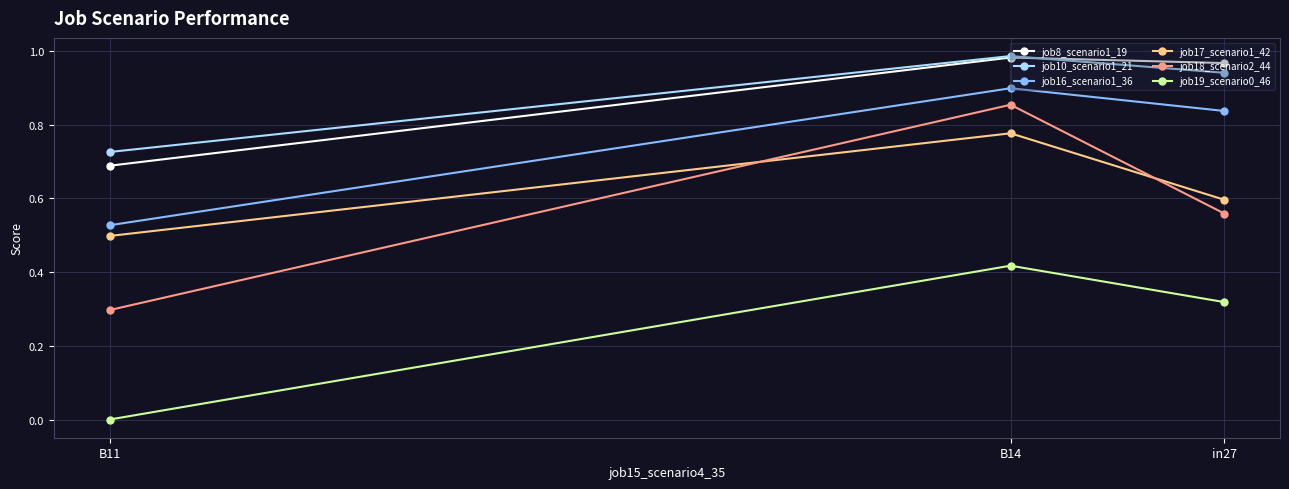

The value of job19_scenario0_46 at B14 is 0.2. True or false?

False